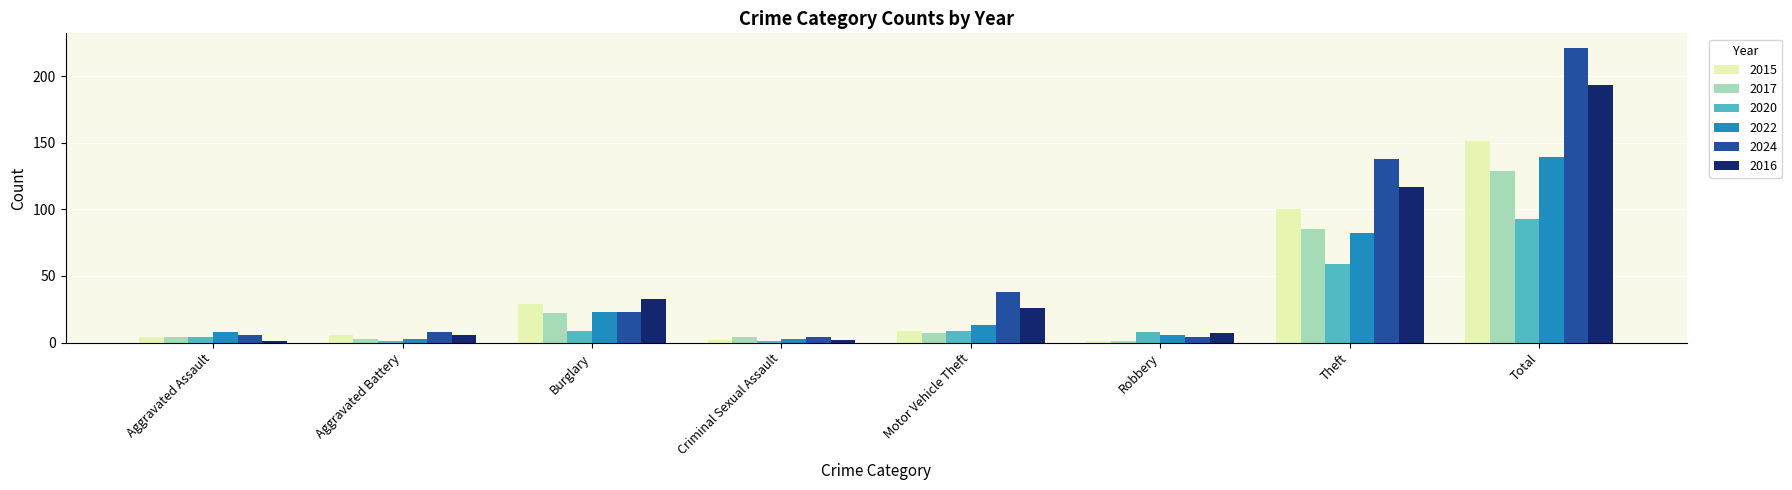

What is the sum of the 2017 values at Aggravated Assault and Total?

133